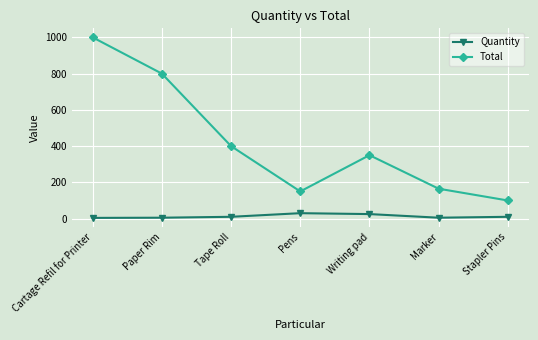

How many interior local peaks does the Total series have?

1